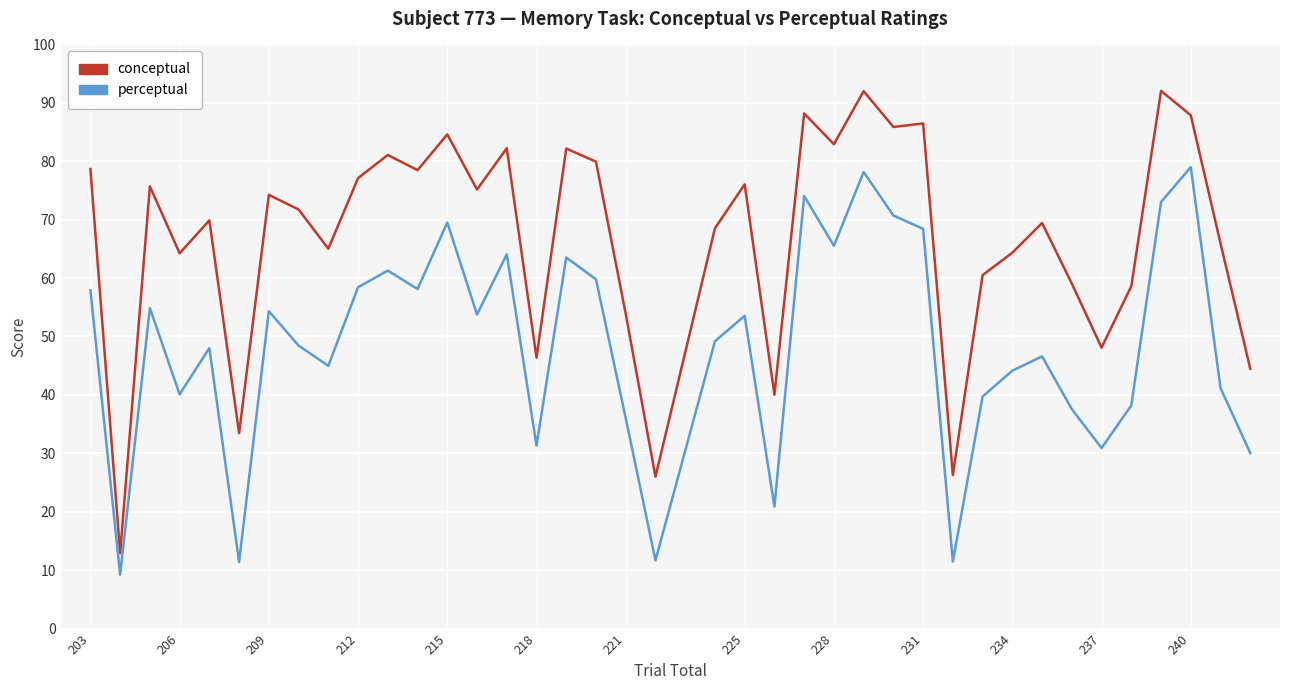

Which series has the largest total across all categories?

conceptual